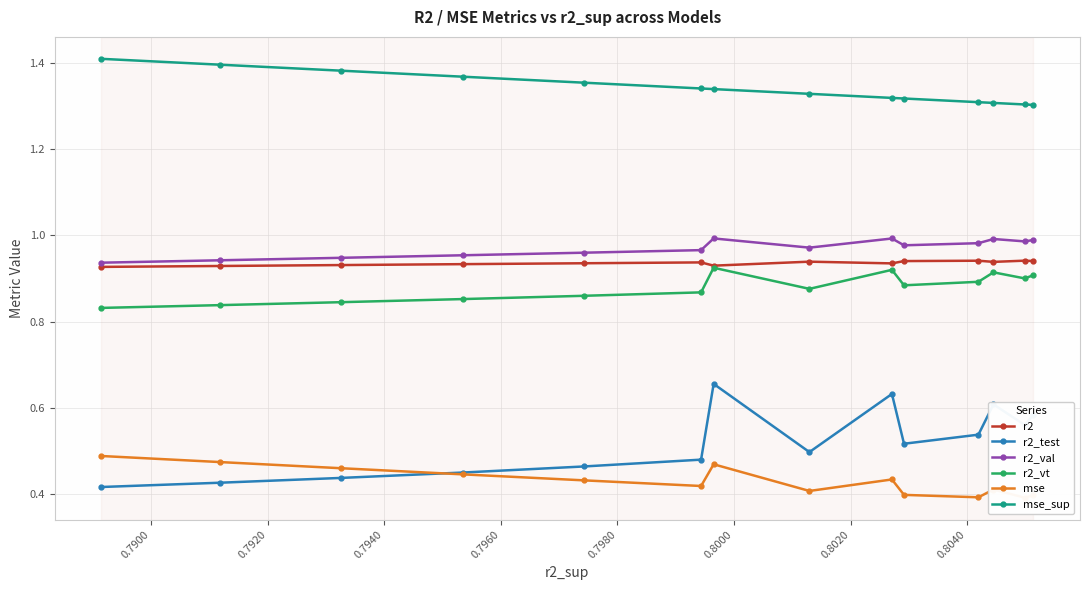

What is the difference between the maximum and minimum values in the mse_sup series?

0.1